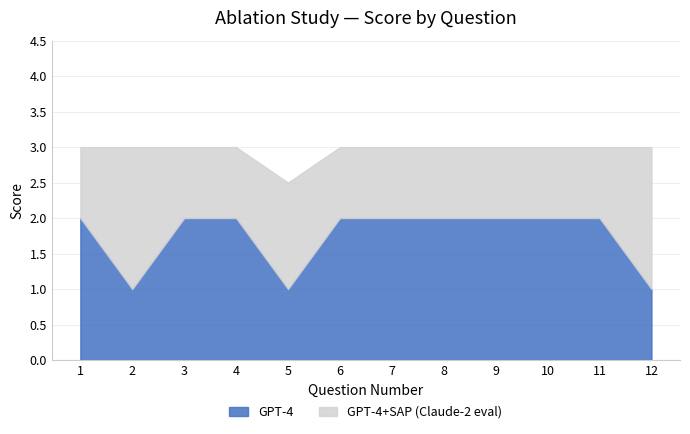

The GPT-4+SAP (Claude-2 eval) series shows 1.5 at 5. True or false?

True